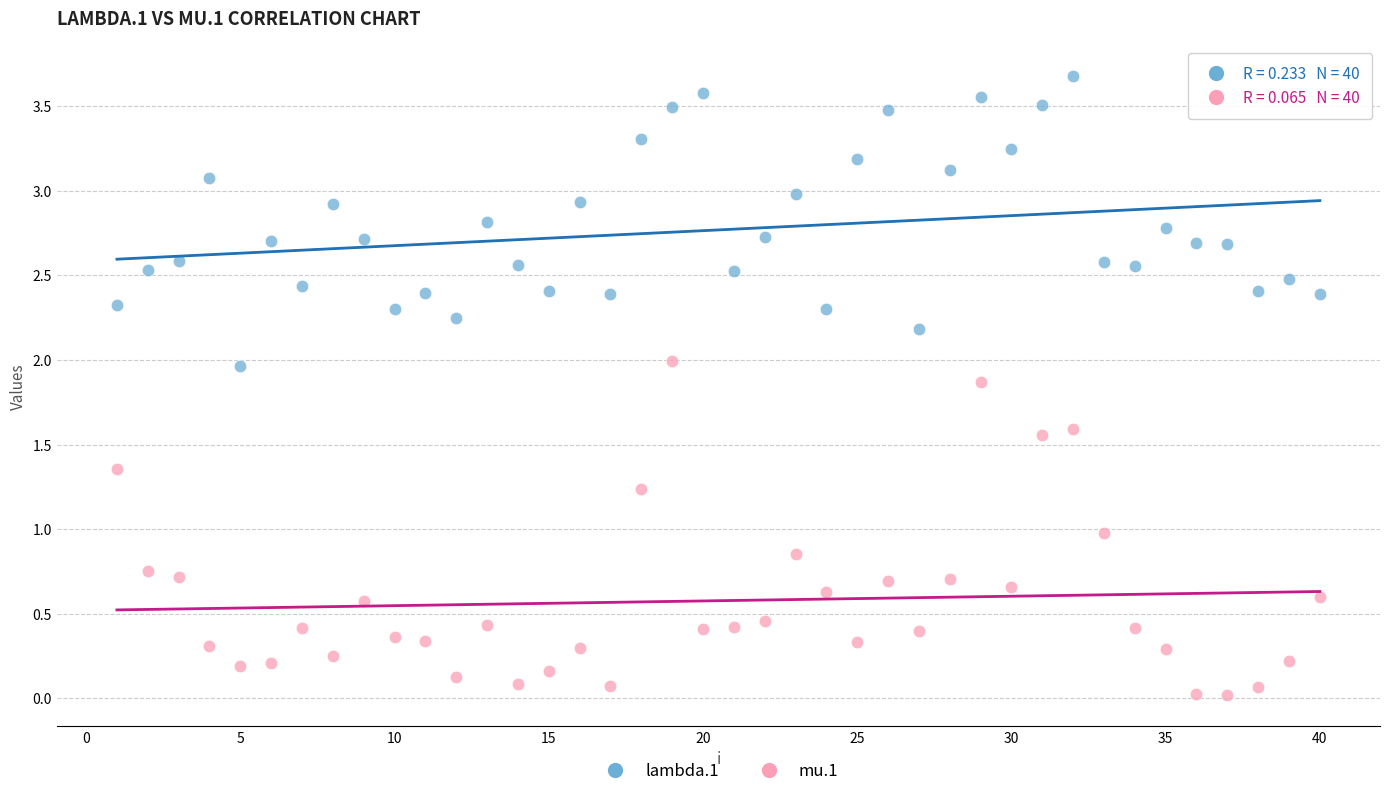

What is the X range (max minus min) for the scatter plot?

39.0